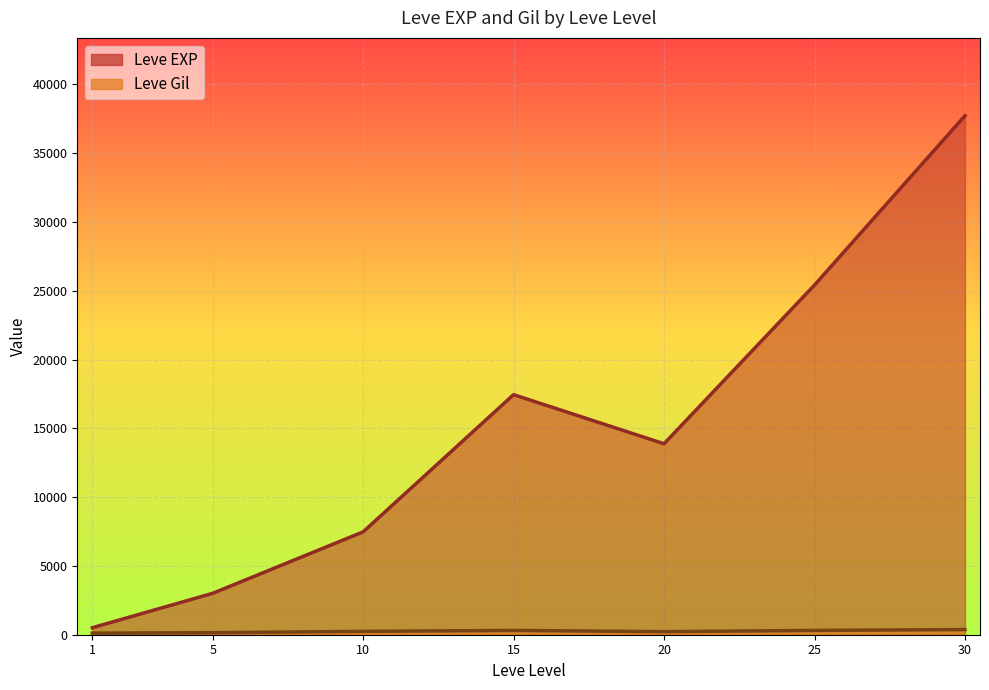

Is it true that Leve Gil equals 97 at 25?

False